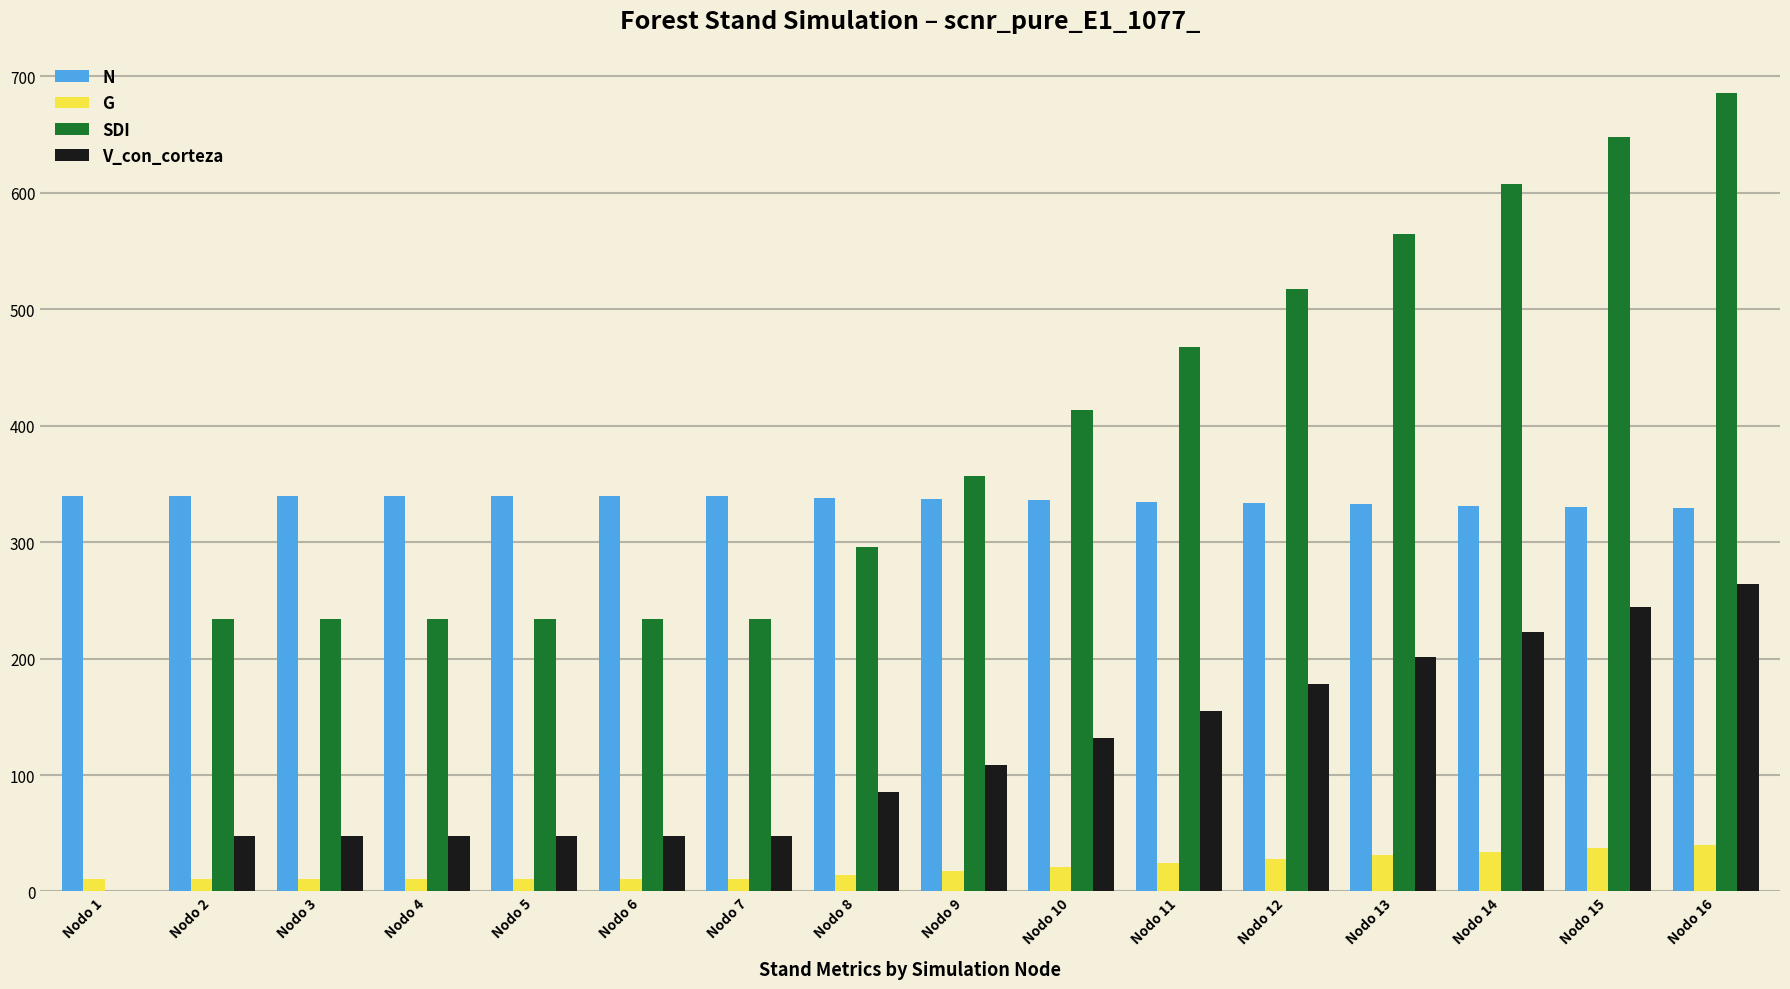

What is the total value across all series at Nodo 9?

819.9